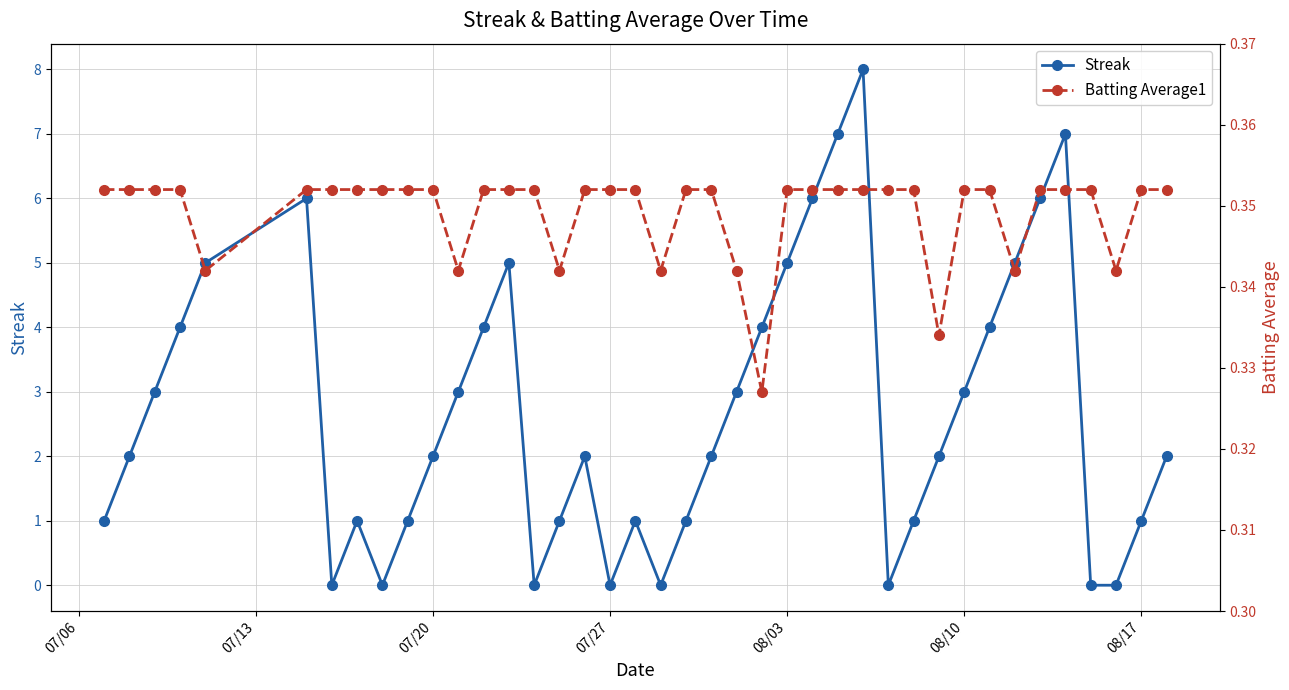

True or false: Streak has more than 0 interior local peaks.

True